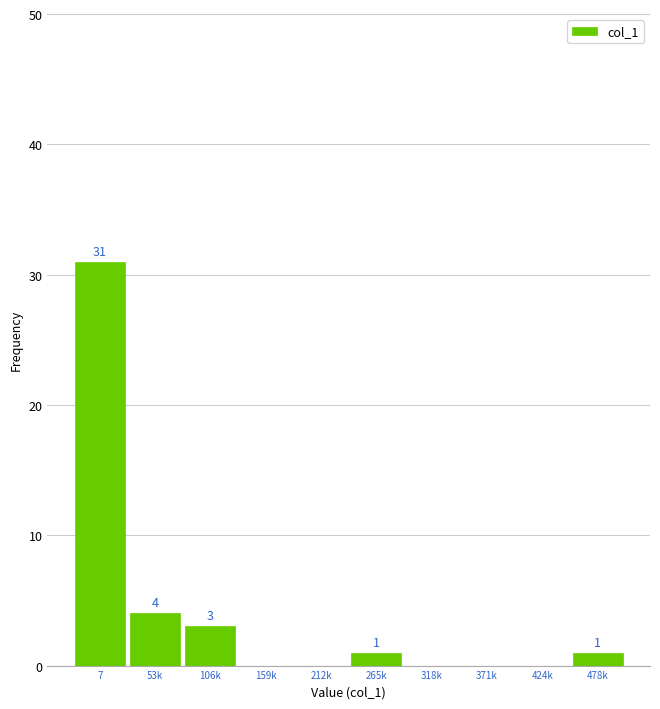

Reading left to right, extract all data points from this chart.

7=31	53k=4	106k=3	159k=0	212k=0	265k=1	318k=0	371k=0	424k=0	478k=1